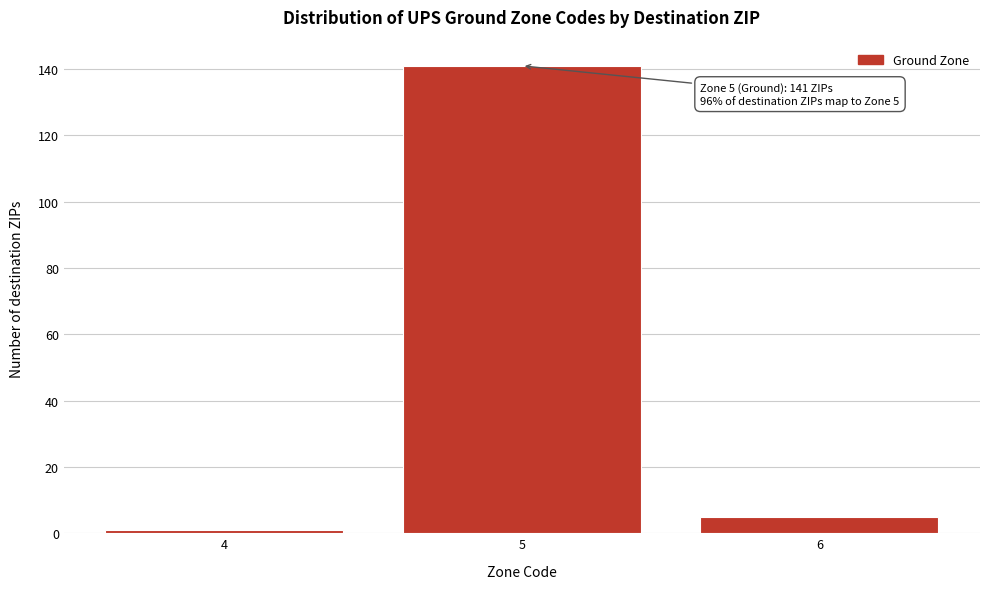

Reading left to right, transcribe all the data shown in this chart.

1	141	5